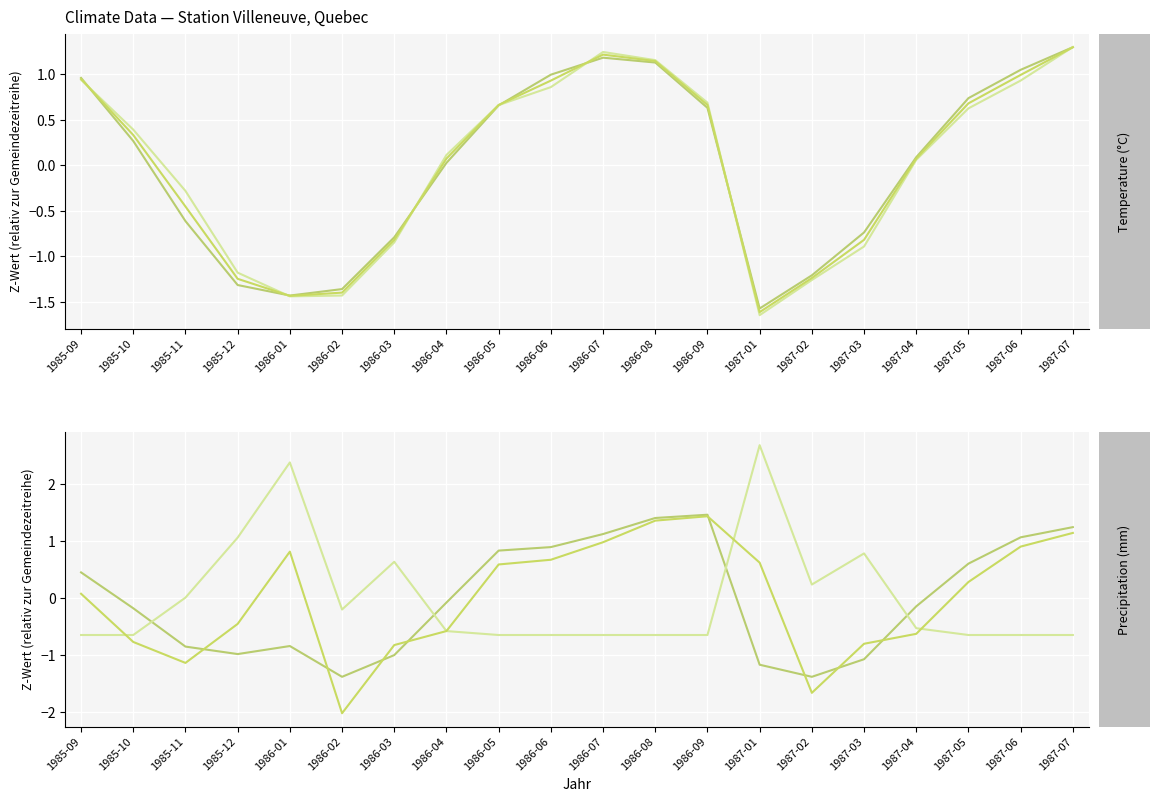

Where is Mean Temp nearest to the value 0?

1986-04